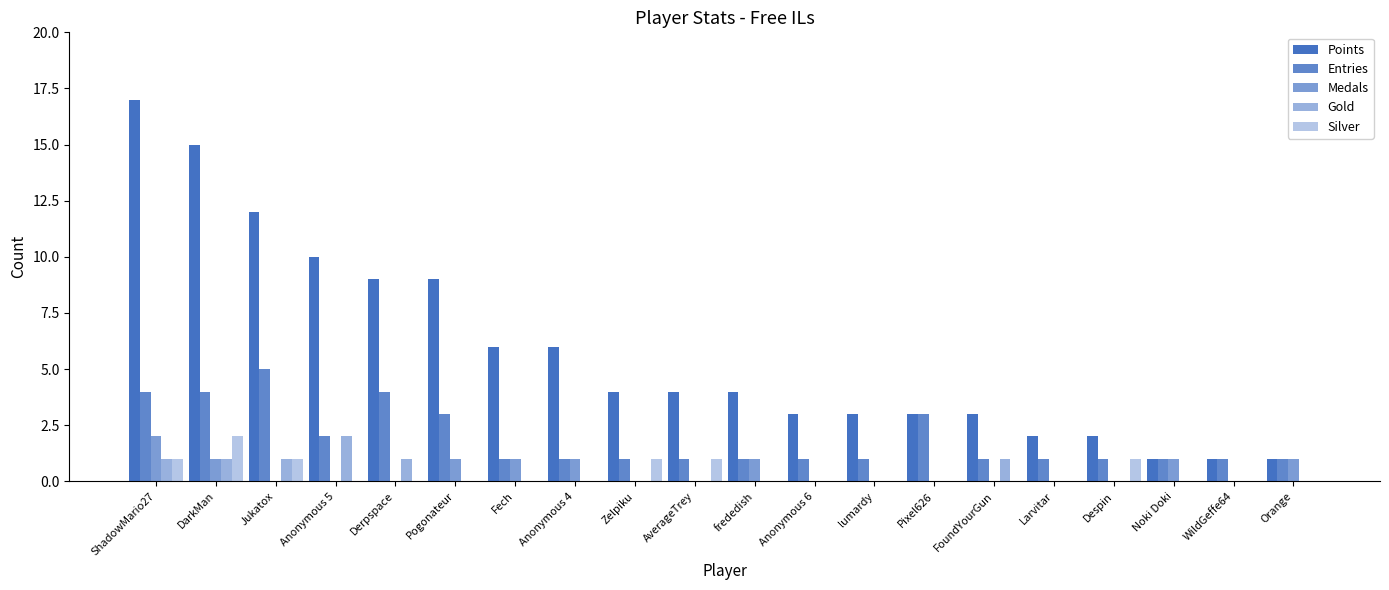

Which series has the largest total across all categories?

Points